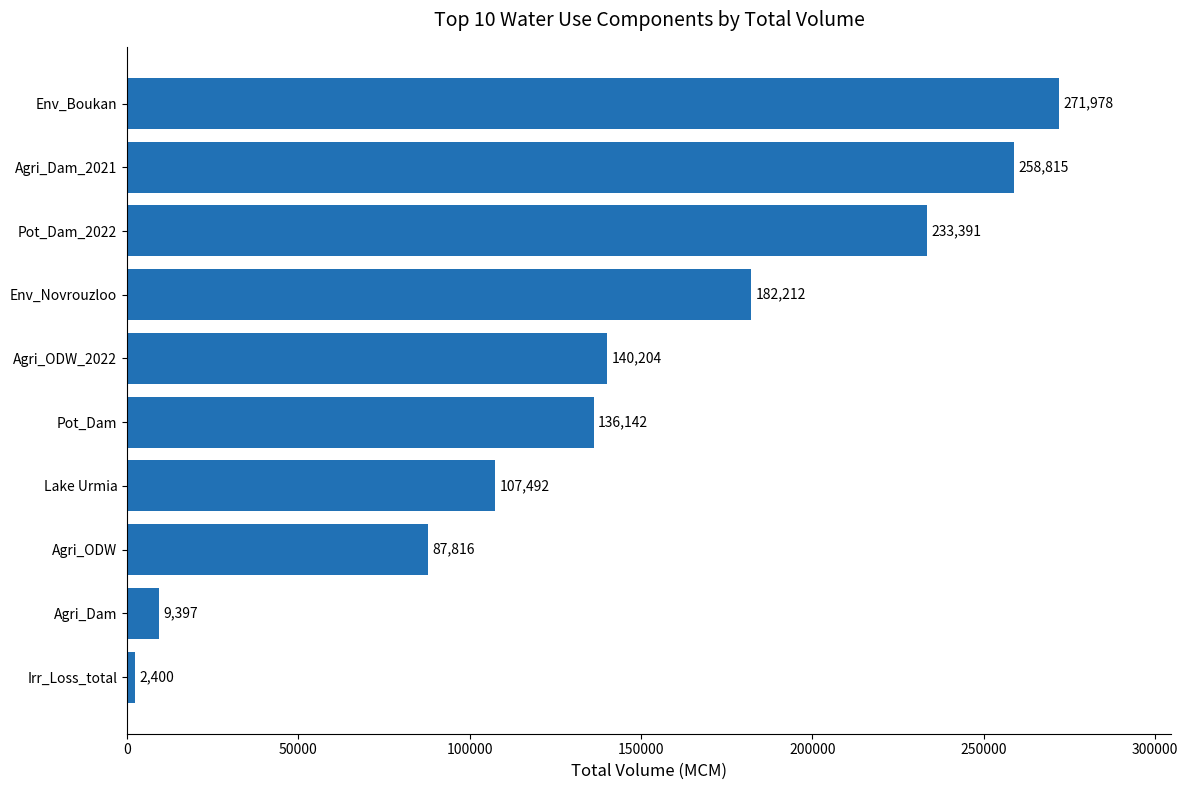

What is the difference between the maximum and minimum values?

269578